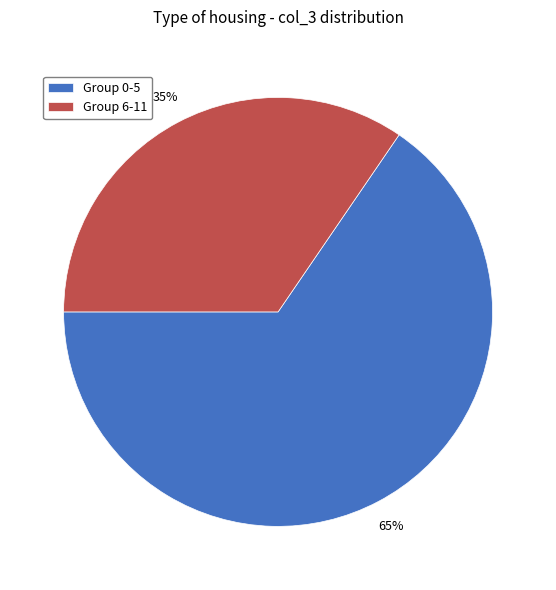

To the nearest percent, what is the combined percentage of Group 0-5 and Group 6-11?

100%